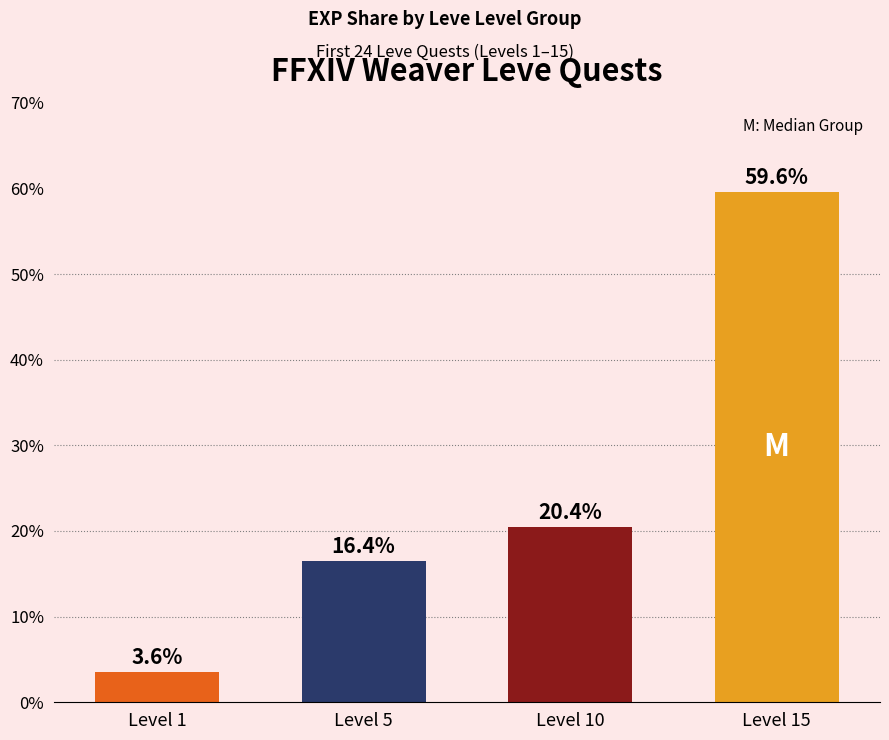

Reading left to right, what are all the values shown in this chart?

3.6	16.4	20.4	59.6